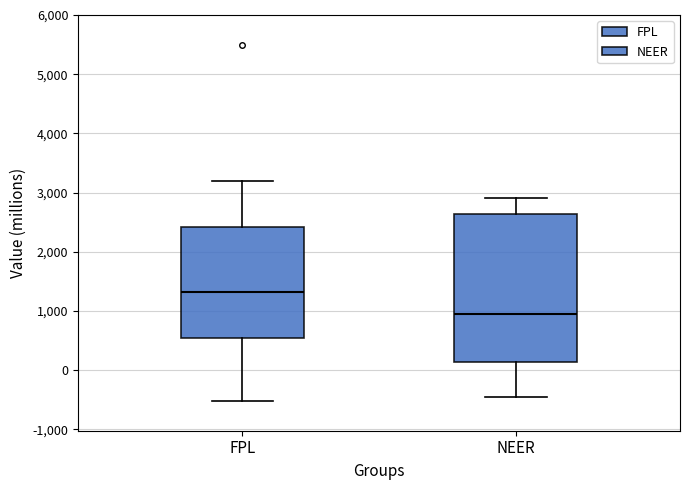

Reading left to right, transcribe this box plot: for each box, give where its median line is, the range the box spans, and where its two whiskers end, as read against the y-axis. The values are not printed on the chart, so give them approximately, as read against the axis.

FPL: median 1300, box 500 to 2400, whiskers -500 to 3200
NEER: median 1000, box 100 to 2600, whiskers -500 to 2900